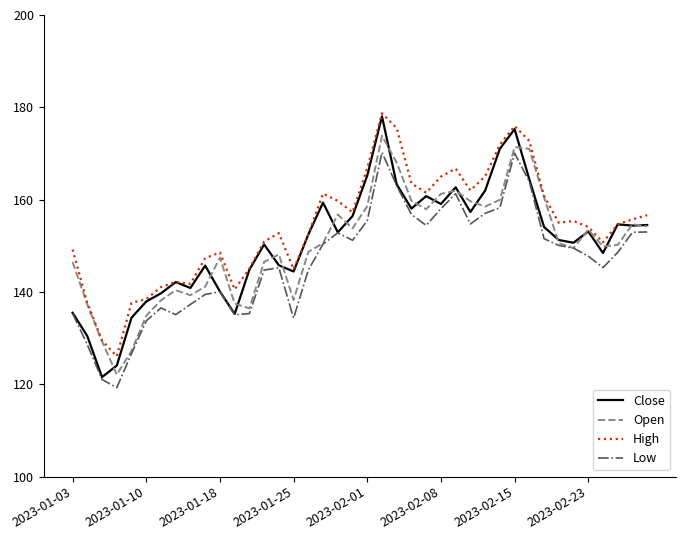

Which series has the widest spread of values?

Close